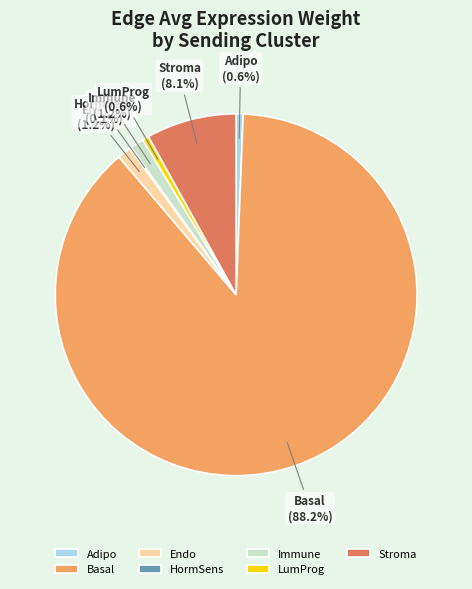

True or false: Endo accounts for 11% of the total.

False